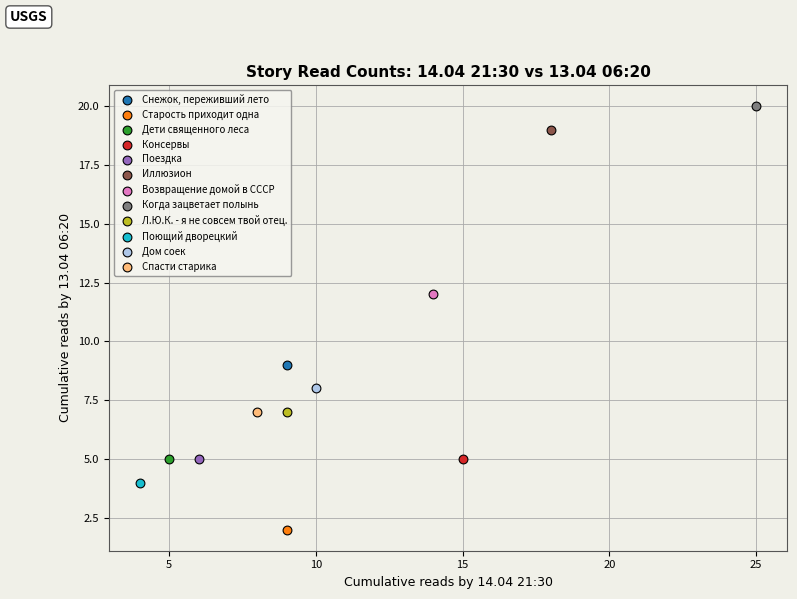

What are all the series names shown in the legend?

Снежок, переживший лето, Старость приходит одна, Дети священного леса, Консервы, Поездка, Иллюзион, Возвращение домой в СССР, Когда зацветает полынь, Л.Ю.К. - я не совсем твой отец., Поющий дворецкий, Дом соек, Спасти старика